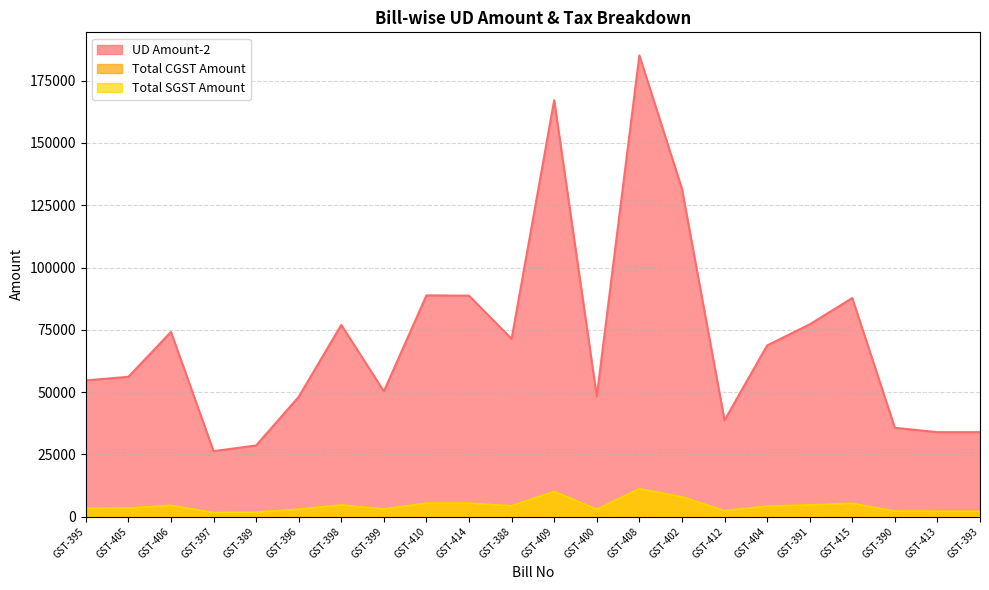

Reading right to left, transcribe all the data shown in this chart.

UD Amount-2: GST-393=33901.2	GST-413=33898.5	GST-390=35648.5	GST-415=87746.8	GST-391=77162.8	GST-404=68695.4	GST-412=38651.2	GST-402=131604.9	GST-408=185149.0	GST-400=48215.3	GST-409=167166.4	GST-388=71342.5	GST-414=88685.7	GST-410=88810.7	GST-399=50283.1	GST-398=76944.0	GST-396=48094.2	GST-389=28552.0	GST-397=26279.0	GST-406=74138.4	GST-405=56120.5	GST-395=54669.2
Total CGST Amount: GST-393=2034.1	GST-413=2033.9	GST-390=2138.9	GST-415=5264.8	GST-391=4629.8	GST-404=4121.6	GST-412=2319.1	GST-402=7896.2	GST-408=11109.0	GST-400=2892.9	GST-409=10030.0	GST-388=4280.6	GST-414=5321.2	GST-410=5328.7	GST-399=3017.0	GST-398=4616.6	GST-396=2885.7	GST-389=1713.1	GST-397=1576.7	GST-406=4448.2	GST-405=3367.2	GST-395=3280.1
Total SGST Amount: GST-393=2034.1	GST-413=2033.9	GST-390=2138.9	GST-415=5264.8	GST-391=4629.8	GST-404=4121.6	GST-412=2319.1	GST-402=7896.2	GST-408=11109.0	GST-400=2892.9	GST-409=10030.0	GST-388=4280.6	GST-414=5321.2	GST-410=5328.7	GST-399=3017.0	GST-398=4616.6	GST-396=2885.7	GST-389=1713.1	GST-397=1576.7	GST-406=4448.2	GST-405=3367.2	GST-395=3280.1